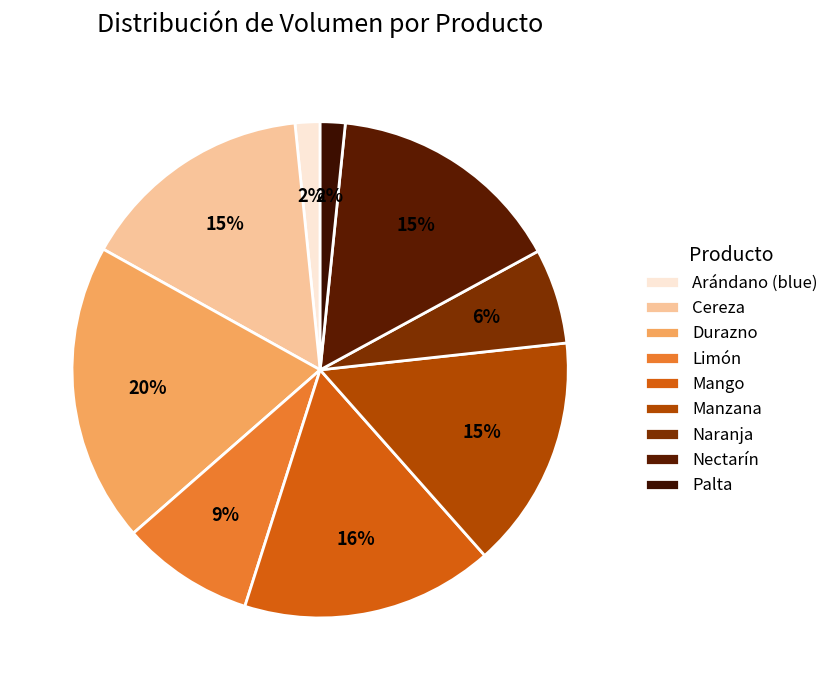

Count the number of slices in the pie.

9